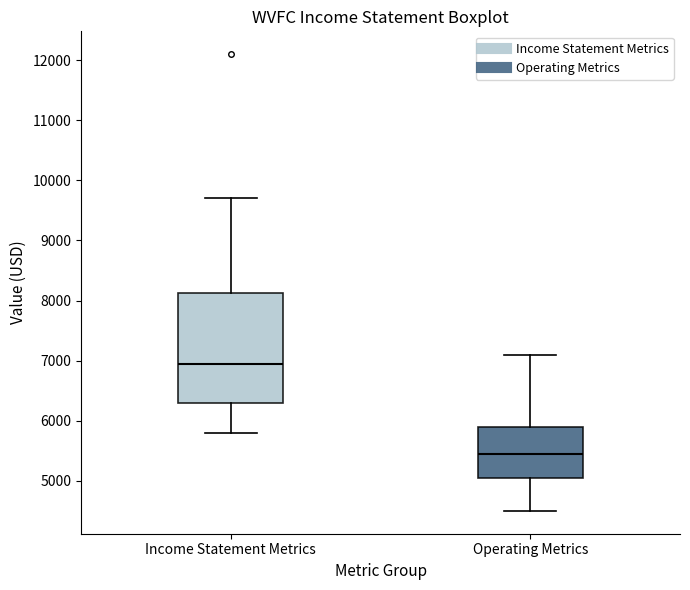

Which box is the tallest, from its lower edge to its upper edge?

Income Statement Metrics